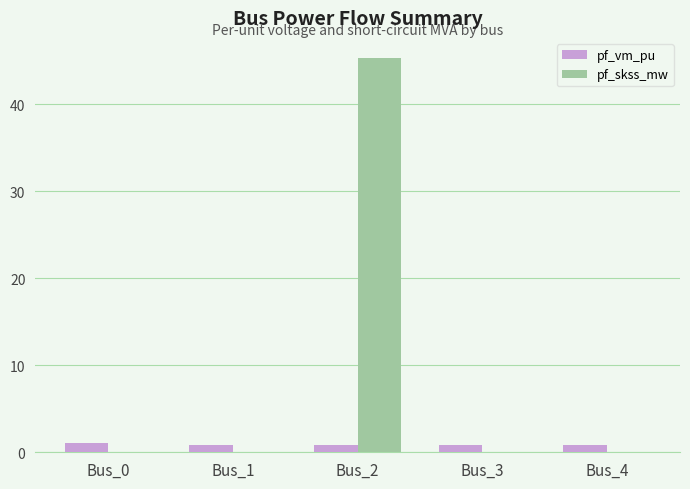

What is the maximum value shown in the chart?

45.4